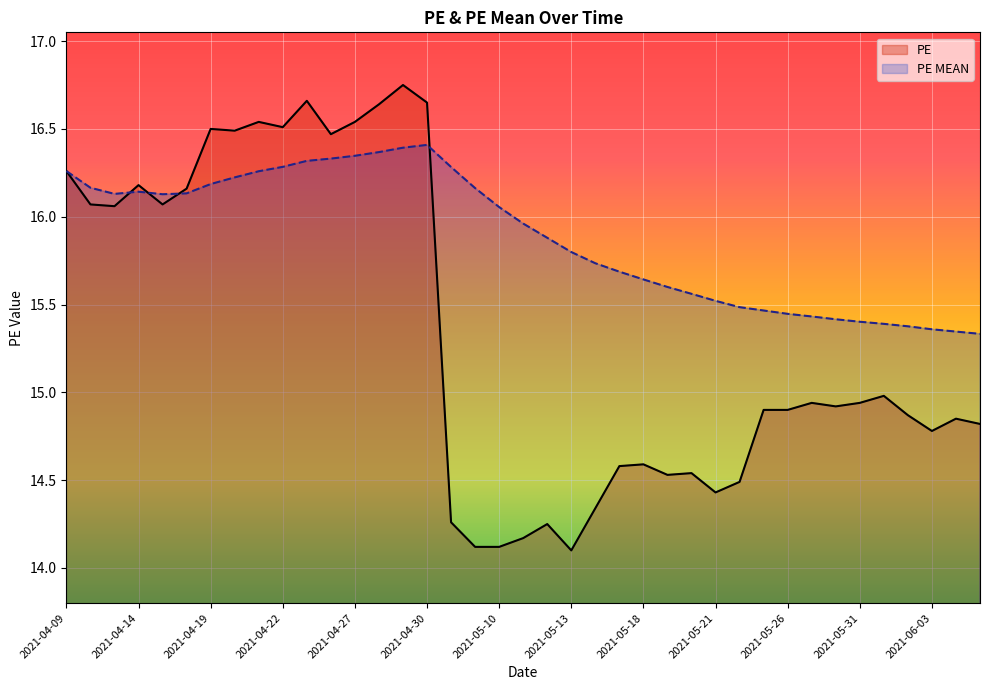

Rank the series at 2021-05-10 from highest to lowest value.

PE MEAN, PE